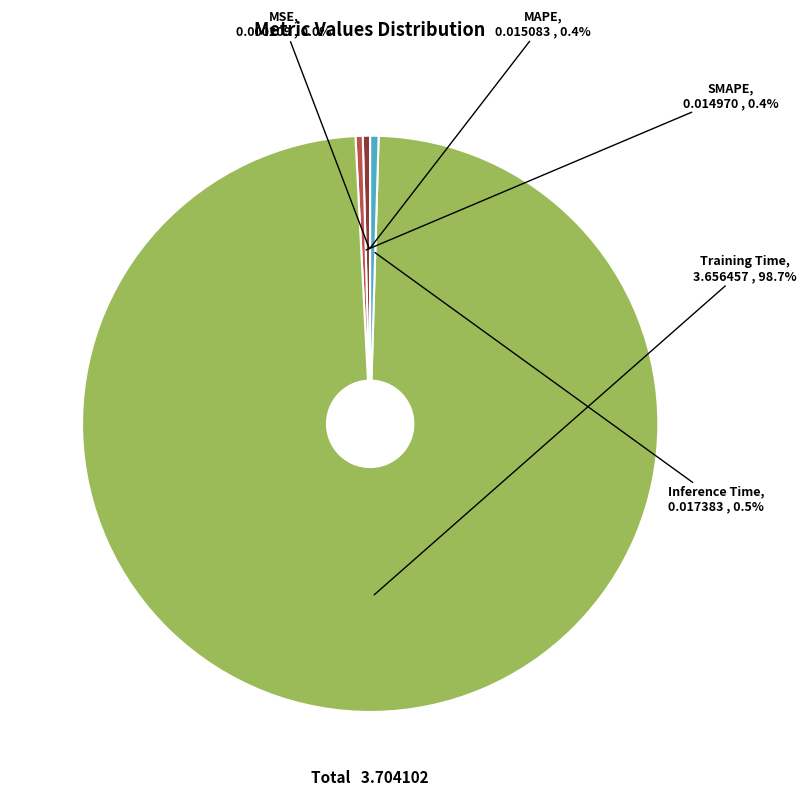

True or false: MAPE accounts for 12% of the total.

False